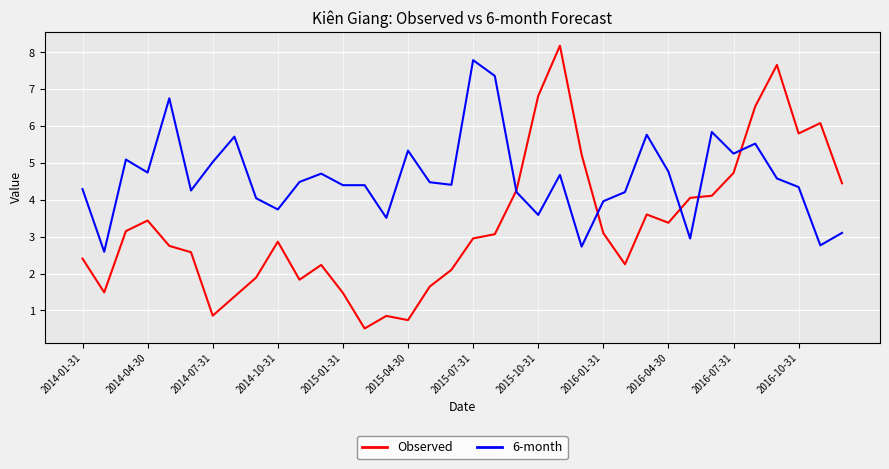

Which series has the largest total across all categories?

6-month